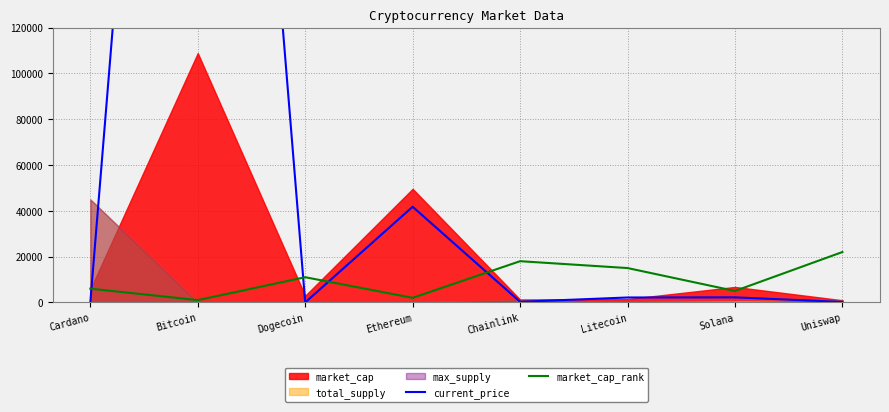

What is the label of the 6th point from the right?

Dogecoin